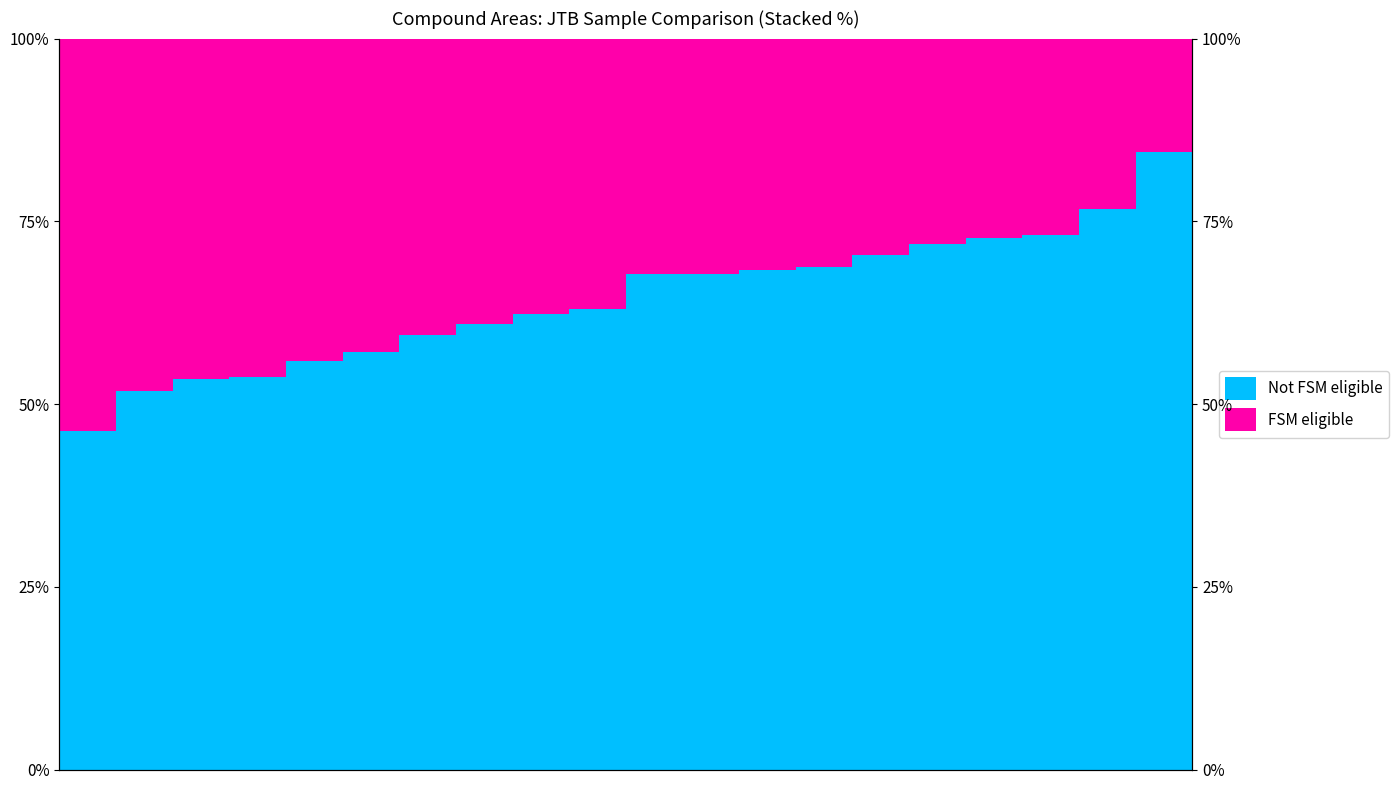

What is the spread (max minus min) of values at 17?

46.4